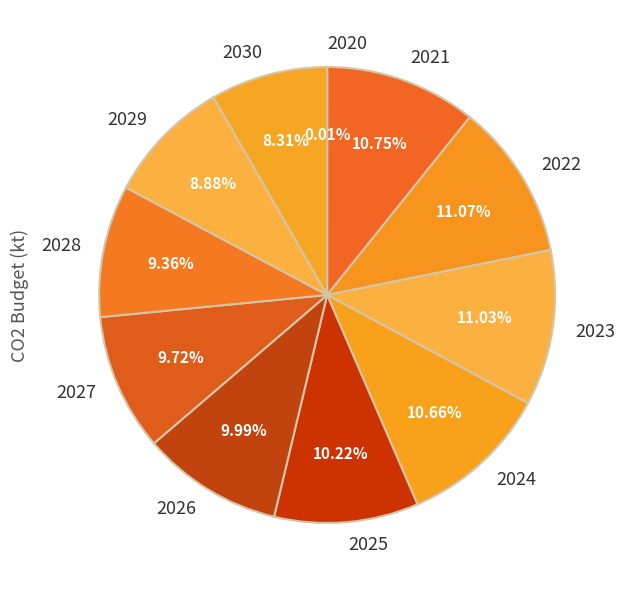

The 2030 slice represents 18% of the pie. True or false?

False